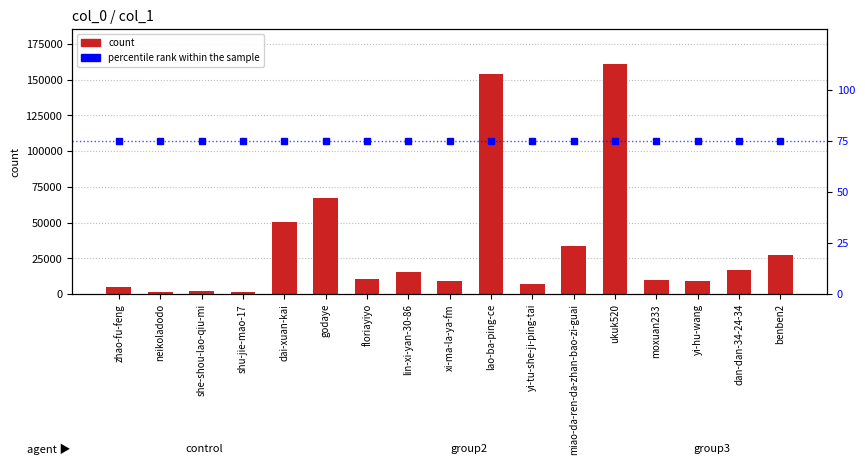

List the series in order of their peak value, highest first.

count, percentile rank within the sample